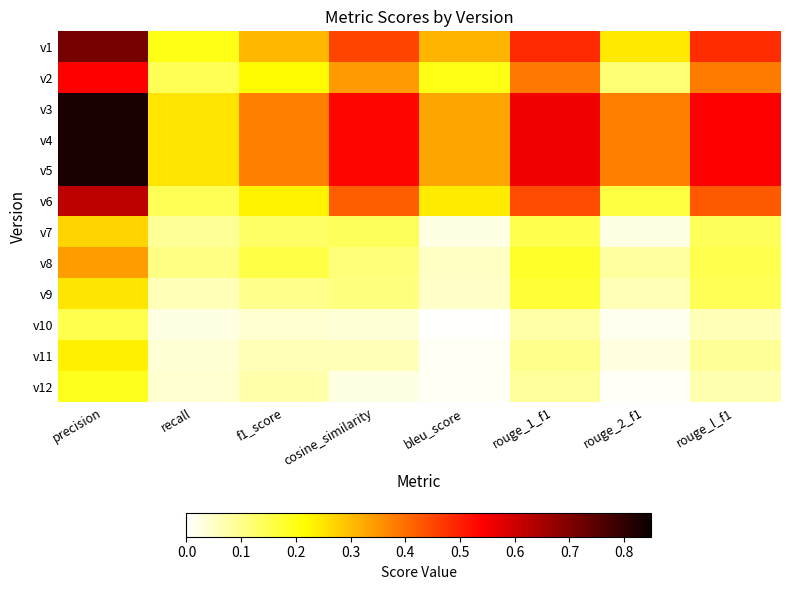

Between f1_score and rouge_l_f1, which is larger?

rouge_l_f1